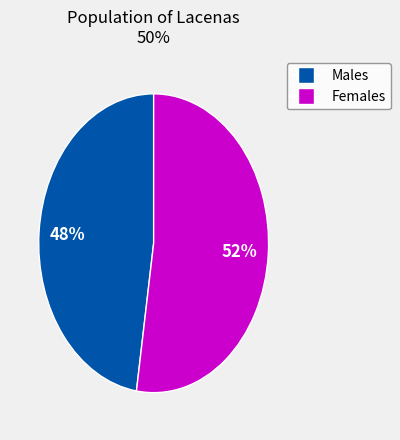

Does any single category account for the majority?

Yes